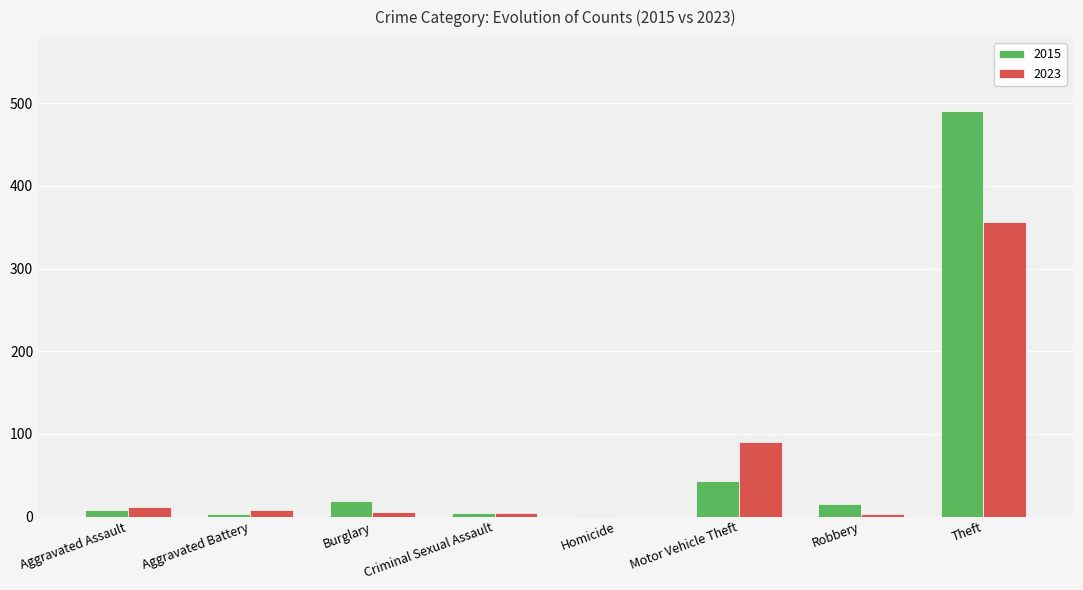

At which label is 2023 closest to 178?

Motor Vehicle Theft